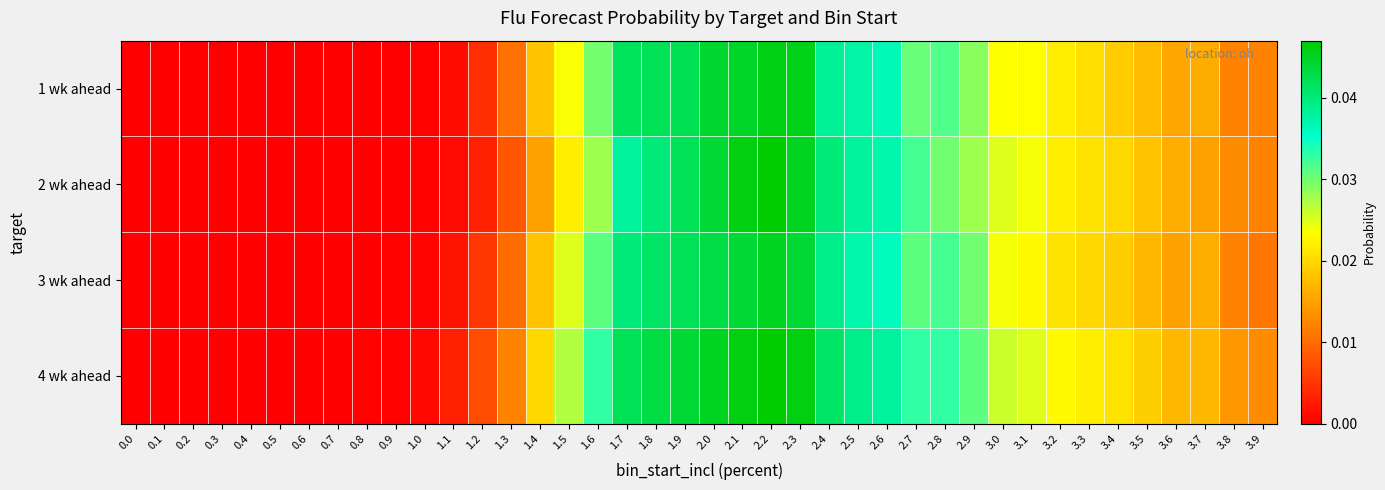

Rank the series by their maximum value, from lowest to highest.

3 wk ahead, 1 wk ahead, 2 wk ahead, 4 wk ahead